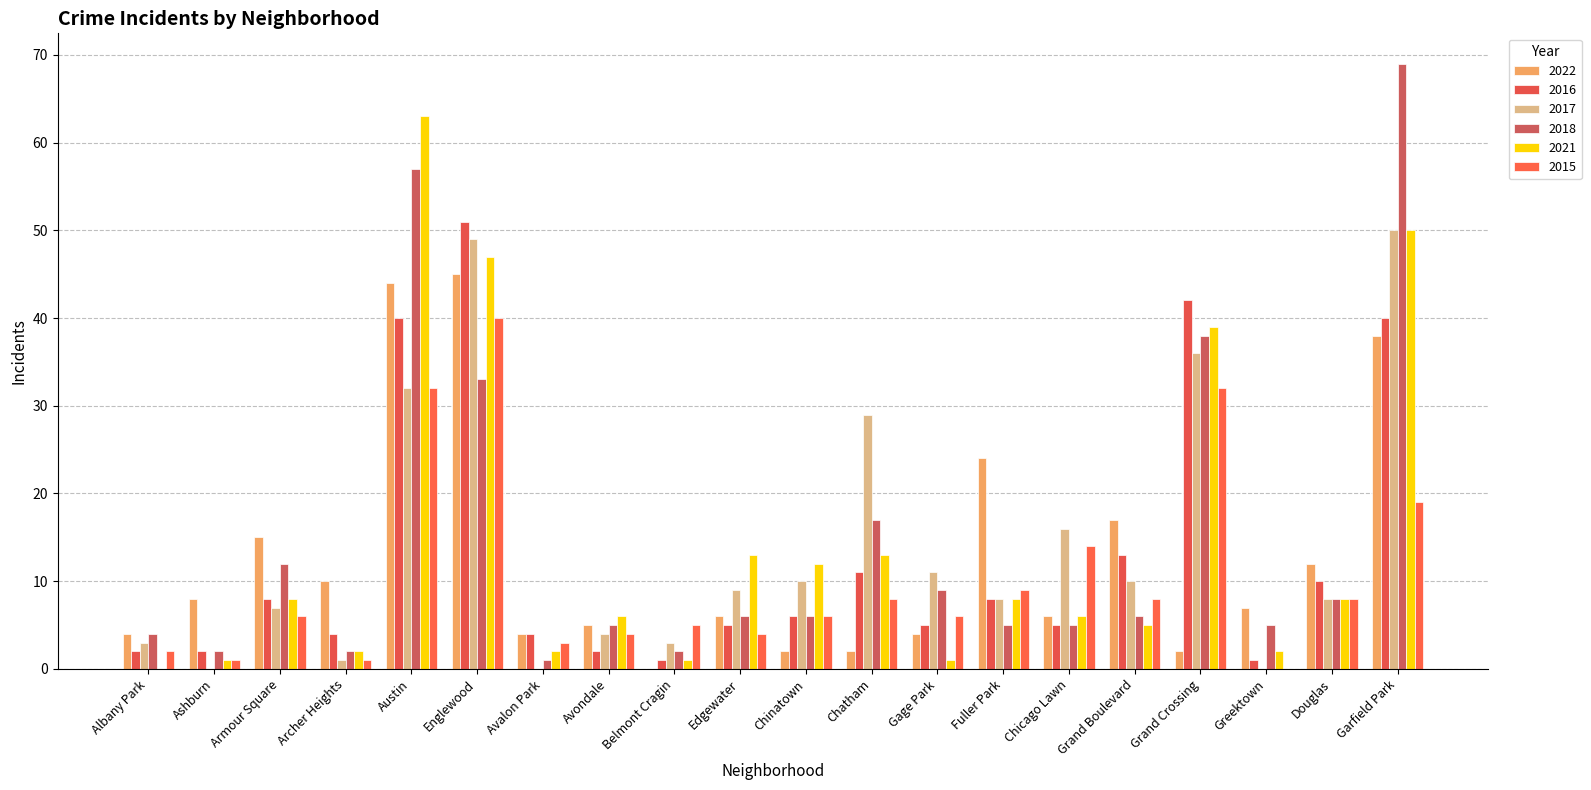

What is the label of the 14th bar from the right?

Avalon Park